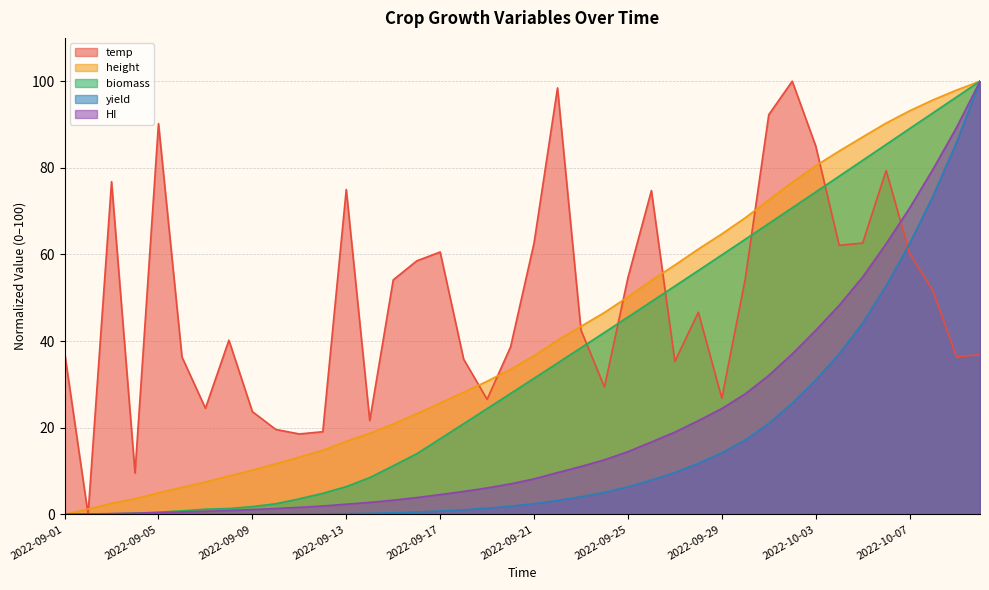

At which category is the sum across all series the highest?

2022-10-10